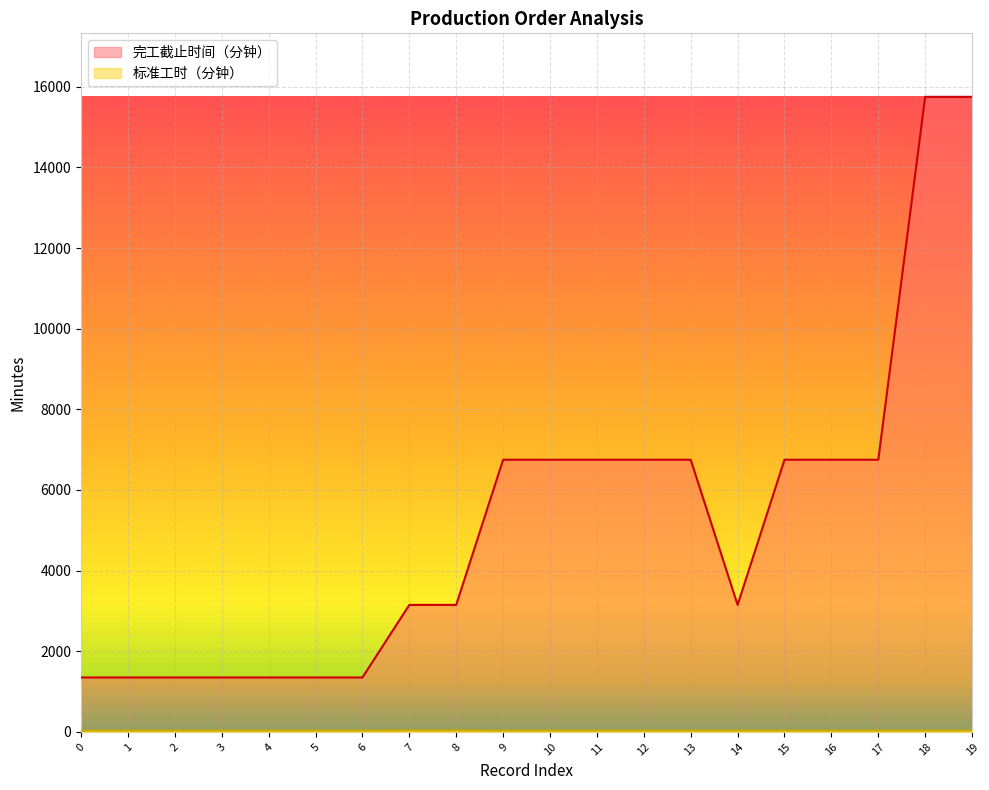

What is the difference between the 完工截止时间（分钟） values at 7 and 12?

3600